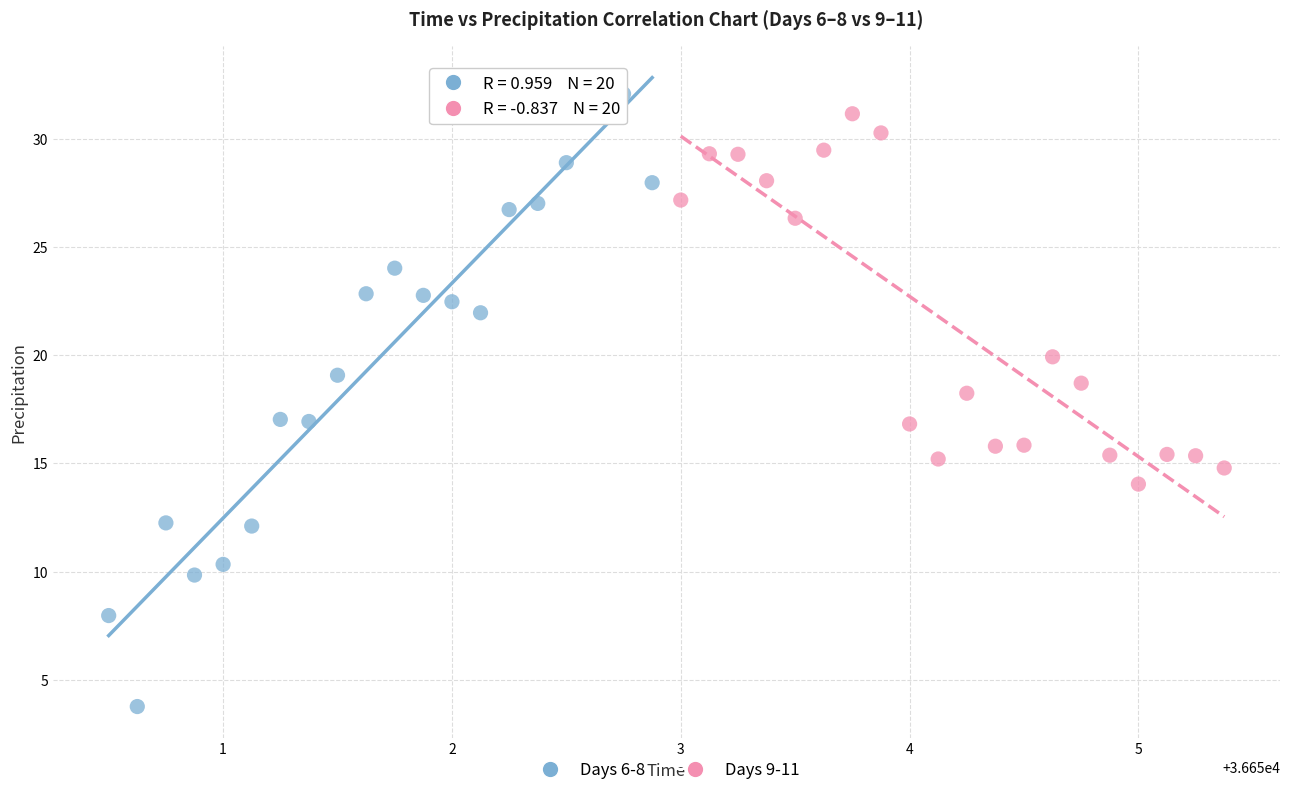

What are all the series names shown in the legend?

Days 6-8, Days 9-11